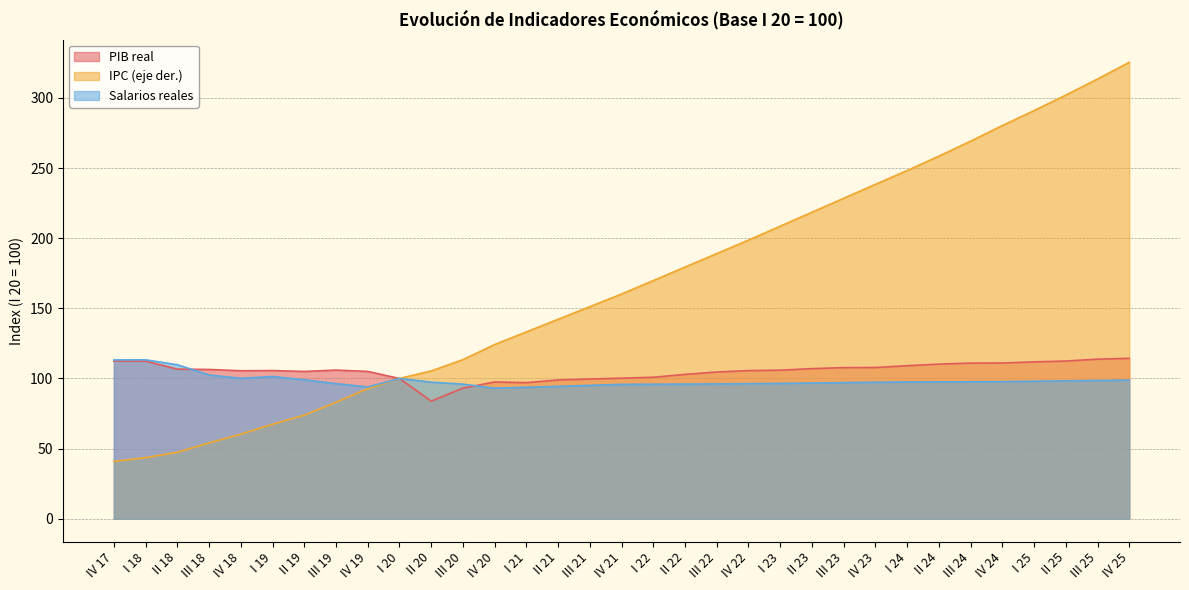

Count the number of data series in this chart.

3